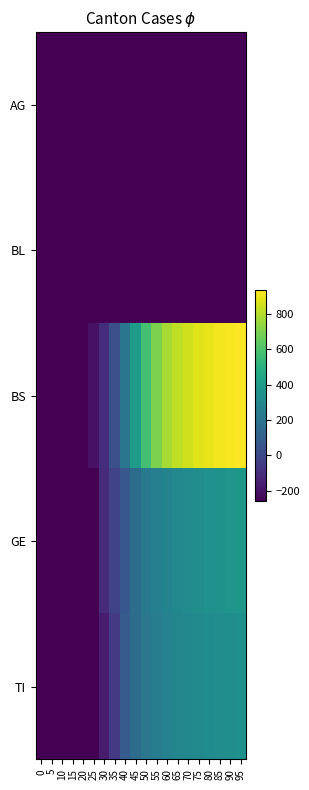

Reading left to right, extract all data points from this chart.

AG: 0=-259.1	5=-259.1	10=-258.1	15=-257.1	20=-255.1	25=-259.1	30=-259.1	35=-259.1	40=-259.1	45=-259.1	50=-259.1	55=-259.1	60=-259.1	65=-259.1	70=-259.1	75=-259.1	80=-259.1	85=-259.1	90=-259.1	95=-259.1
BL: 0=-259.1	5=-259.1	10=-259.1	15=-259.1	20=-259.1	25=-259.1	30=-259.1	35=-259.1	40=-259.1	45=-259.1	50=-259.1	55=-259.1	60=-259.1	65=-259.1	70=-259.1	75=-259.1	80=-259.1	85=-259.1	90=-259.1	95=-259.1
BS: 0=-259.1	5=-259.1	10=-259.1	15=-255.1	20=-255.1	25=-202.1	30=-104.1	35=32.9	40=208.9	45=395.9	50=575.9	55=697.9	60=773.9	65=819.9	70=847.9	75=871.9	80=892.9	85=908.9	90=920.9	95=931.9
GE: 0=-259.1	5=-259.1	10=-259.1	15=-259.1	20=-259.1	25=-259.1	30=-115.1	35=-18.1	40=65.9	45=161.9	50=220.9	55=254.9	60=277.9	65=295.9	70=313.9	75=327.9	80=342.9	85=354.9	90=363.9	95=371.9
TI: 0=-259.1	5=-259.1	10=-259.1	15=-259.1	20=-259.1	25=-259.1	30=-168.1	35=-57.1	40=80.9	45=162.9	50=212.9	55=243.9	60=268.9	65=286.9	70=298.9	75=309.9	80=318.9	85=326.9	90=332.9	95=338.9